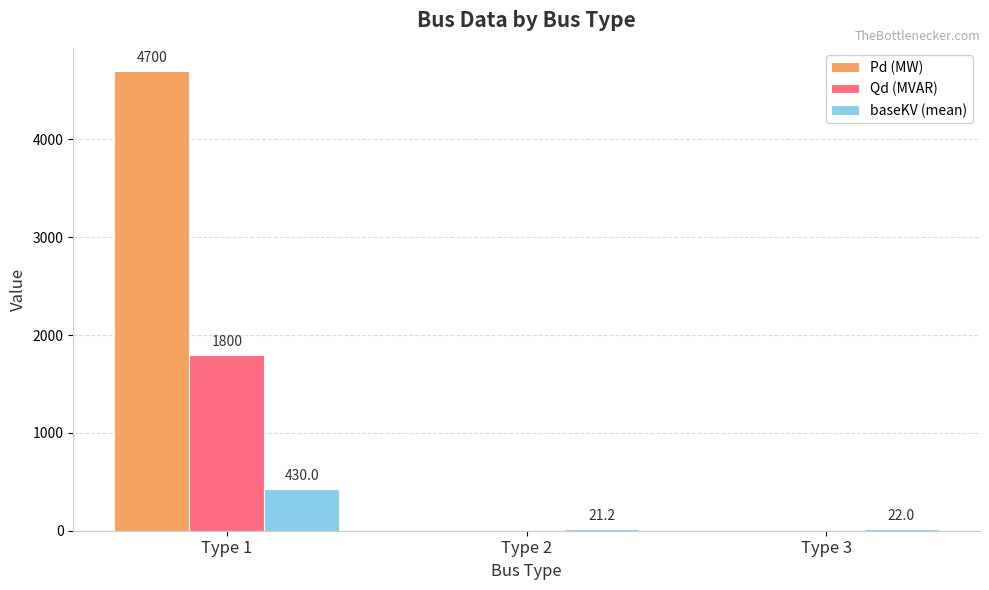

Which series has the largest range (max minus min)?

Pd (MW)